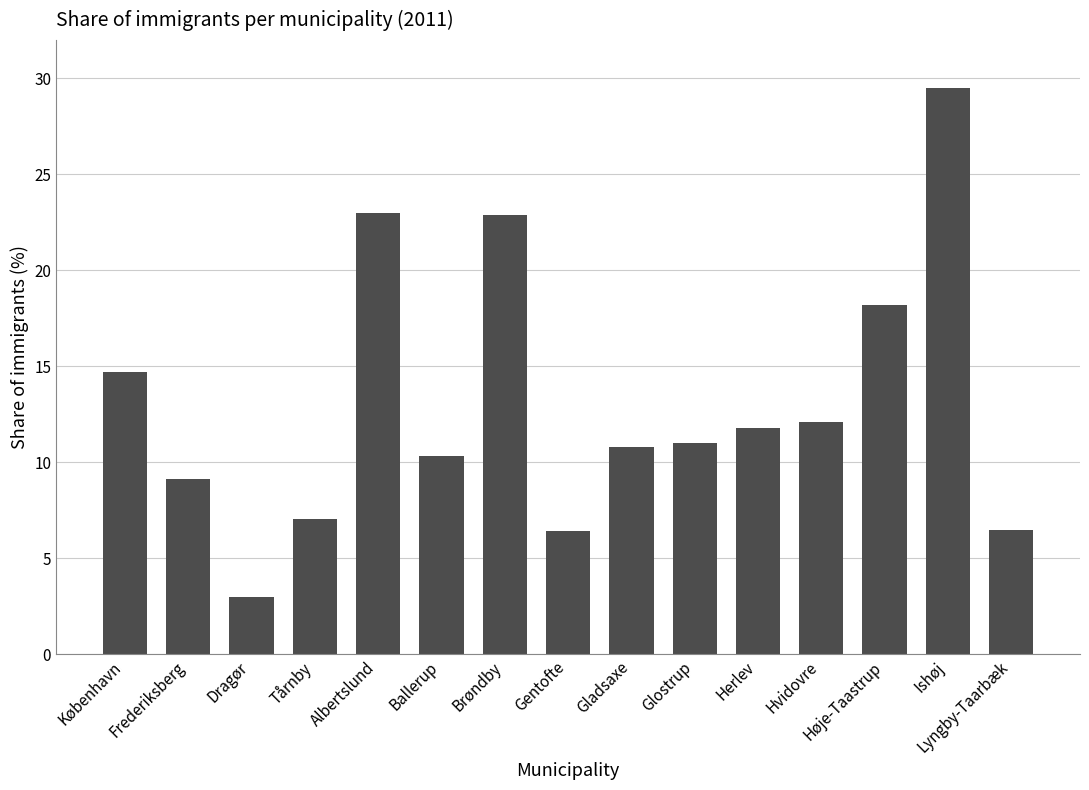

What is the label of the 11th bar from the right?

Albertslund